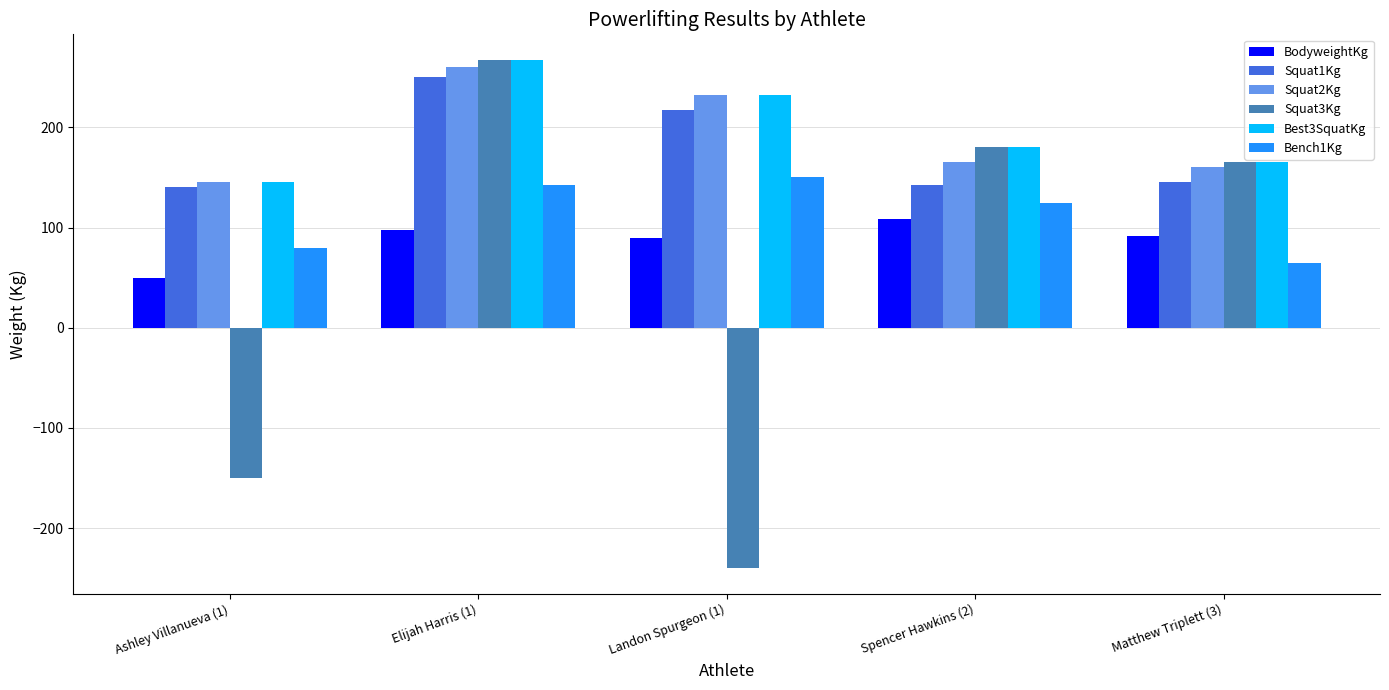

List the labels in order of Squat3Kg value, smallest first.

Landon Spurgeon (1), Ashley Villanueva (1), Matthew Triplett (3), Spencer Hawkins (2), Elijah Harris (1)